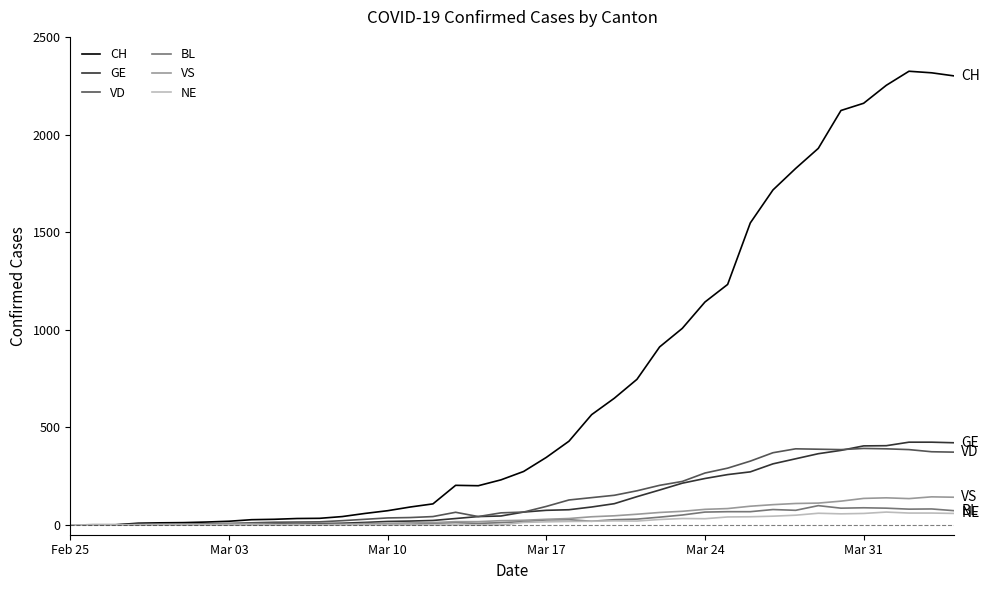

Which series has the widest spread of values?

CH